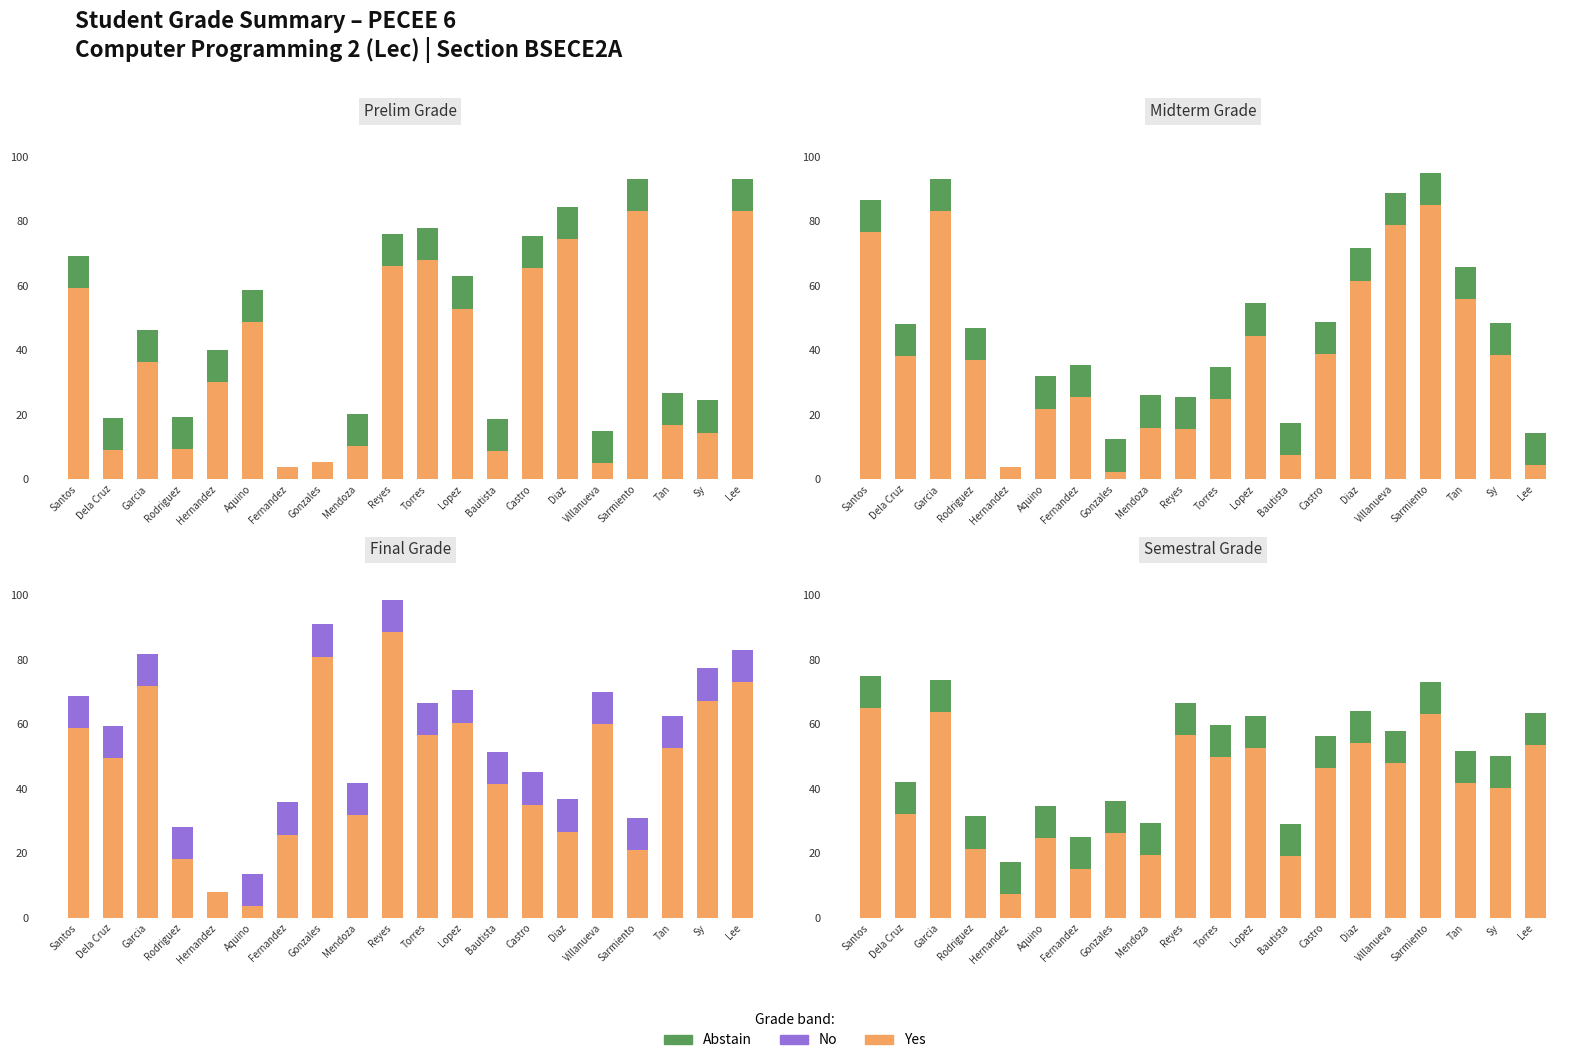

Is it true that No equals 10.0 at Torres?

True